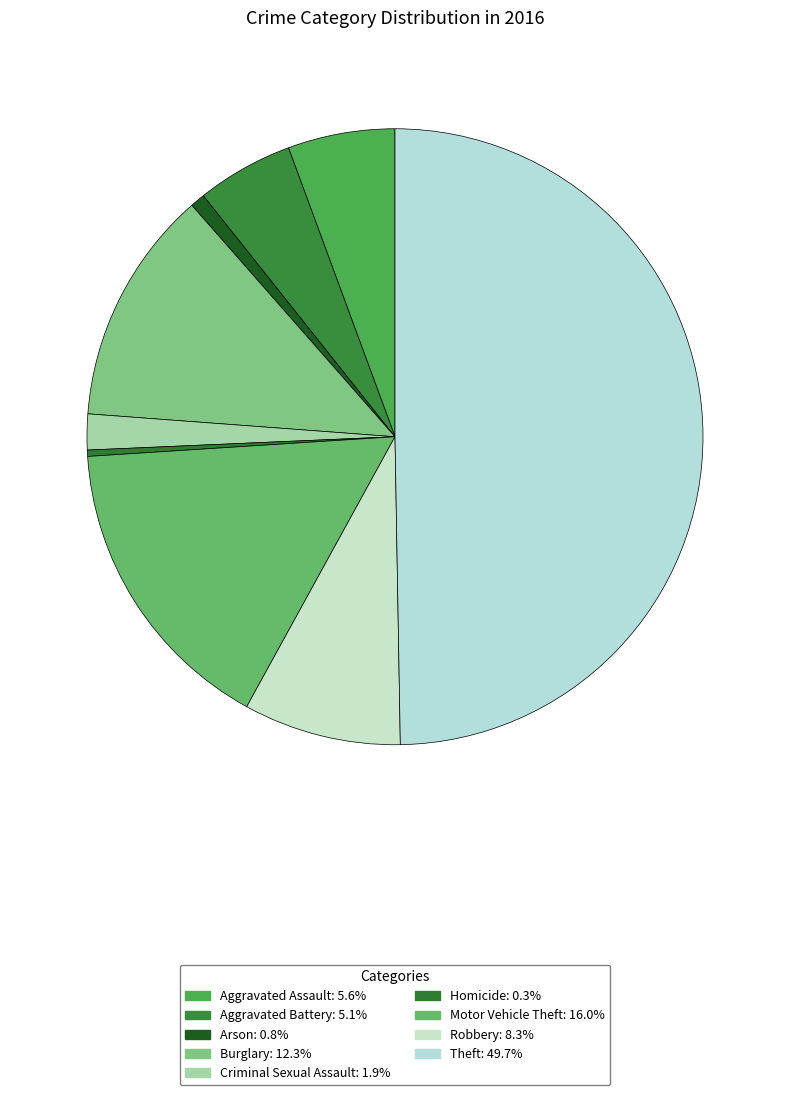

Count the number of slices in the pie.

9